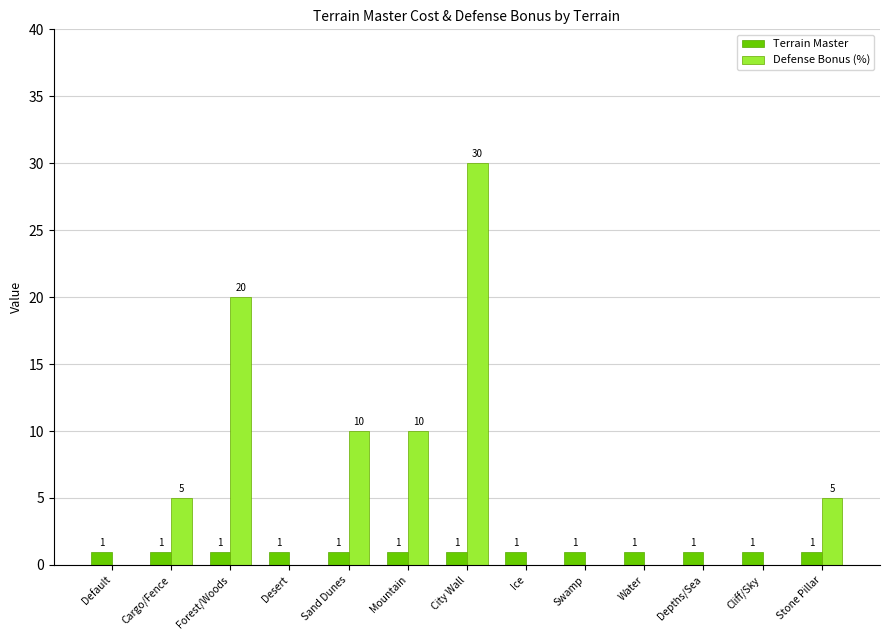

What is the sum of the Terrain Master values at City Wall and Cliff/Sky?

2